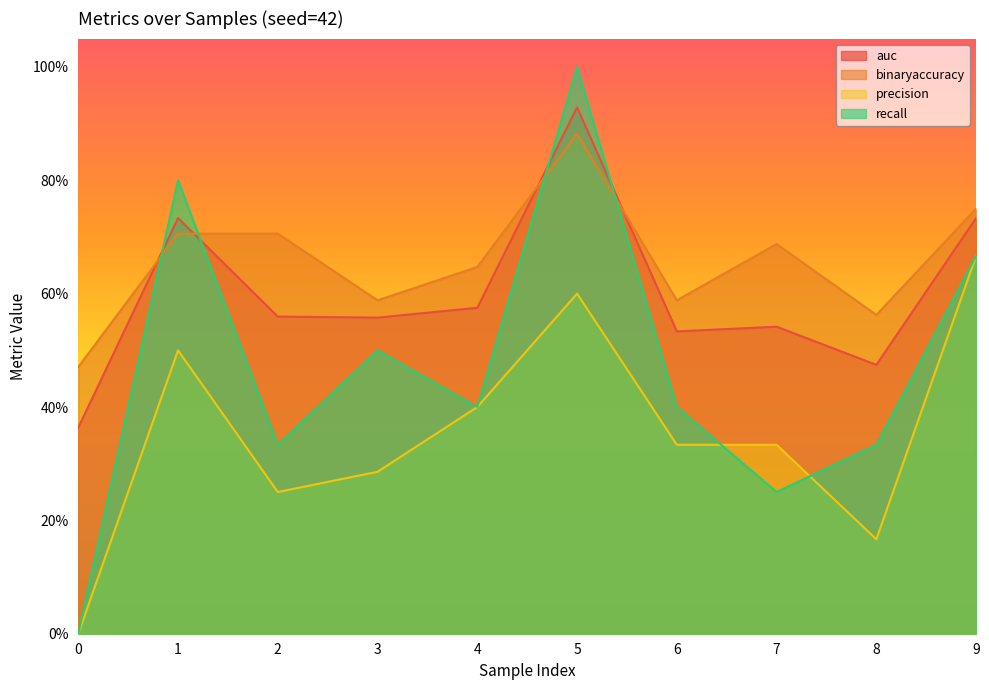

Which series changed the most between 1 and 5?

recall